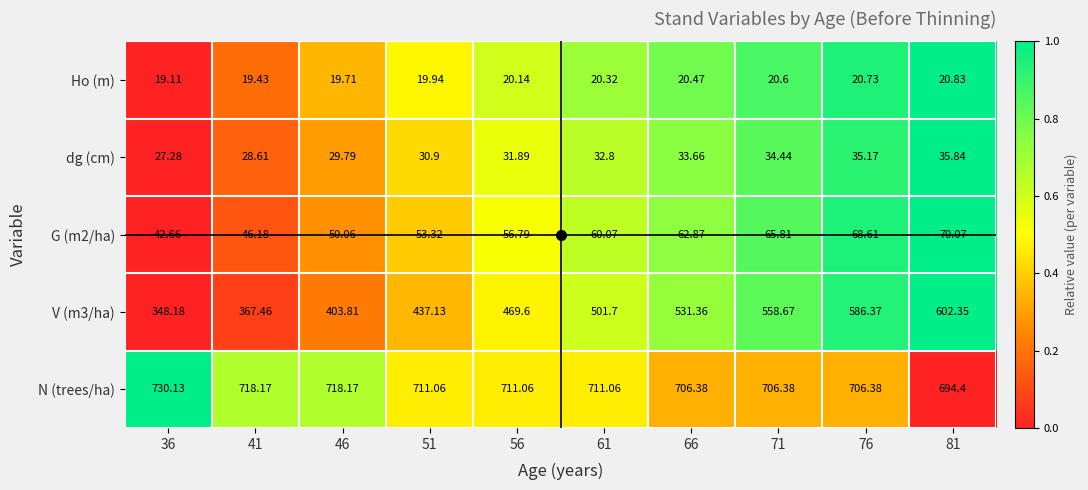

How many distinct data groups are displayed?

5